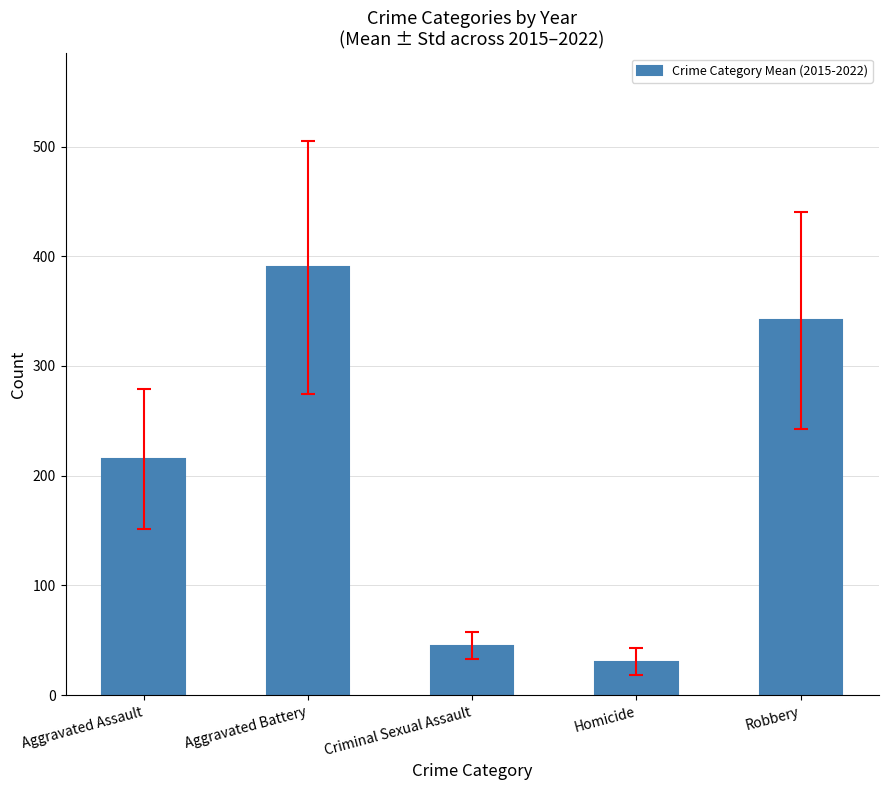

What is the label of the 1st bar from the right?

Robbery